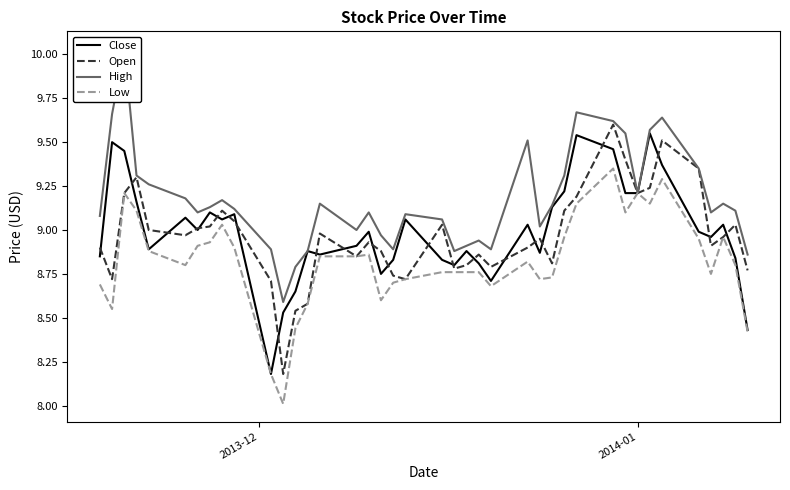

What is the lowest value of the Low series?

8.0